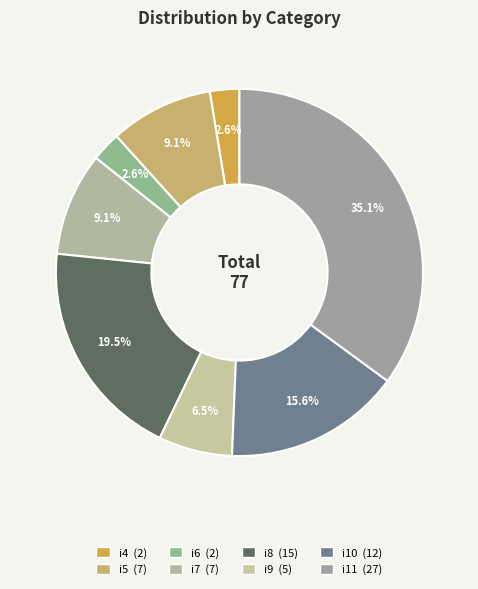

What is the total percentage of i5 and i11?

44.2%